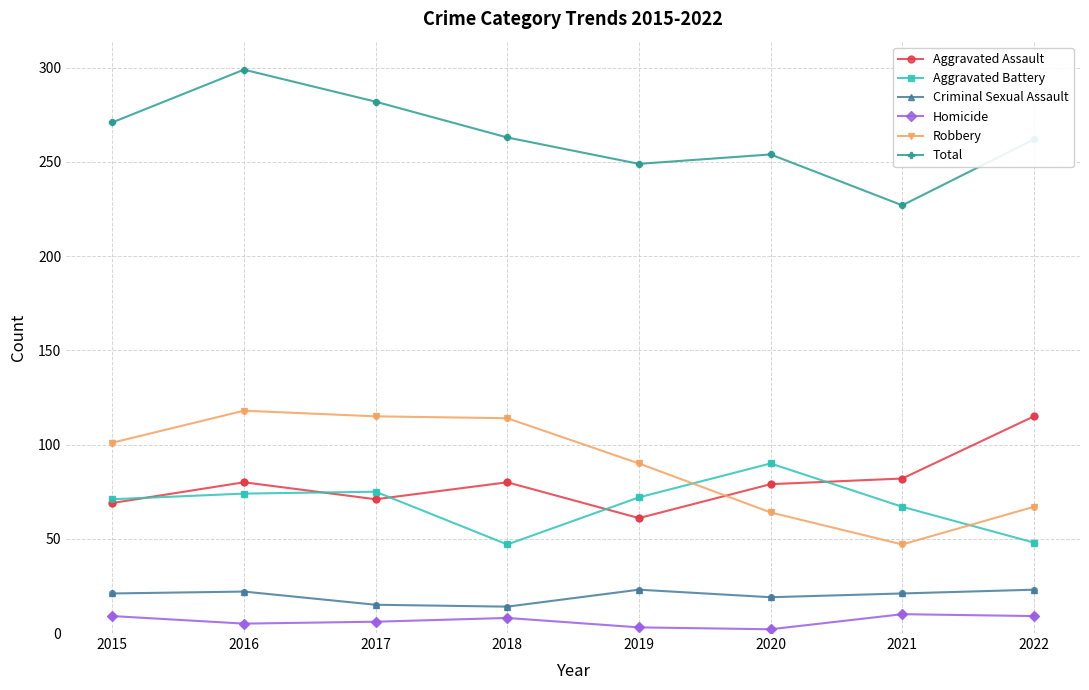

Is the value of Criminal Sexual Assault at 2020 greater than the value of Robbery at 2020?

No